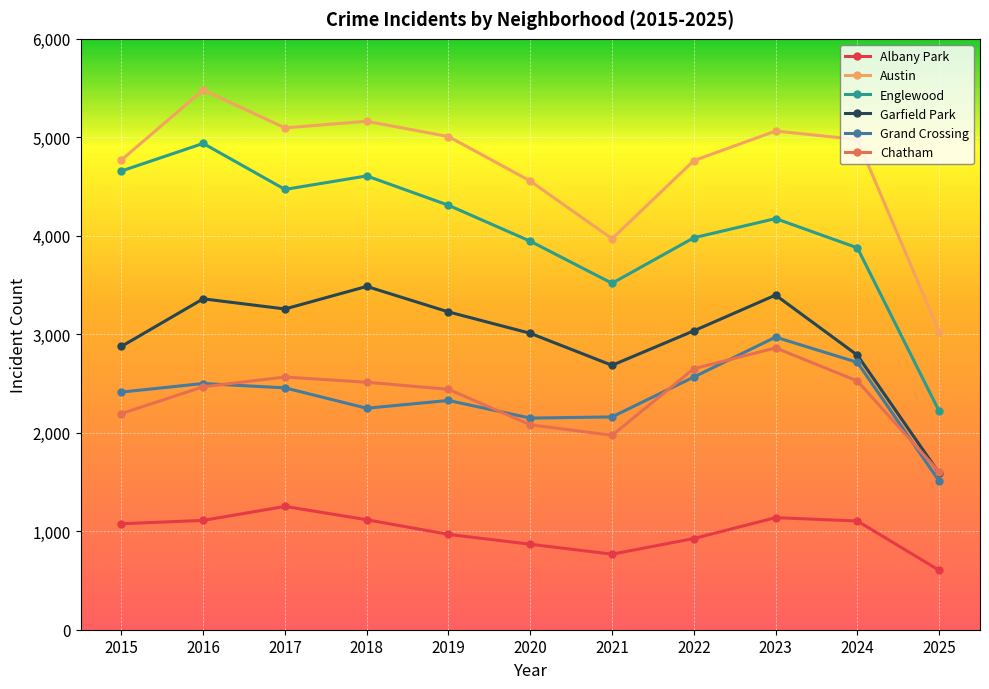

What is the sum of all Austin values?

51876